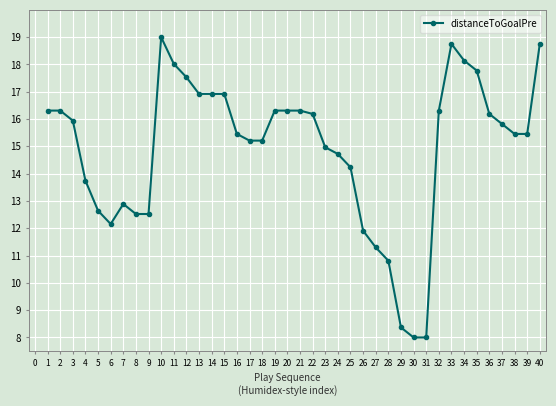

What is the ratio of the value at 21 to the value at 36?

1.0